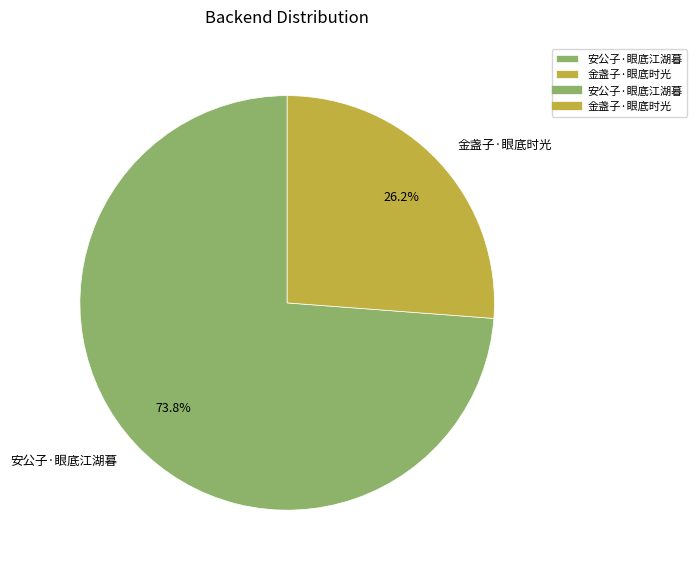

Which slice is the smallest?

金盏子·眼底时光